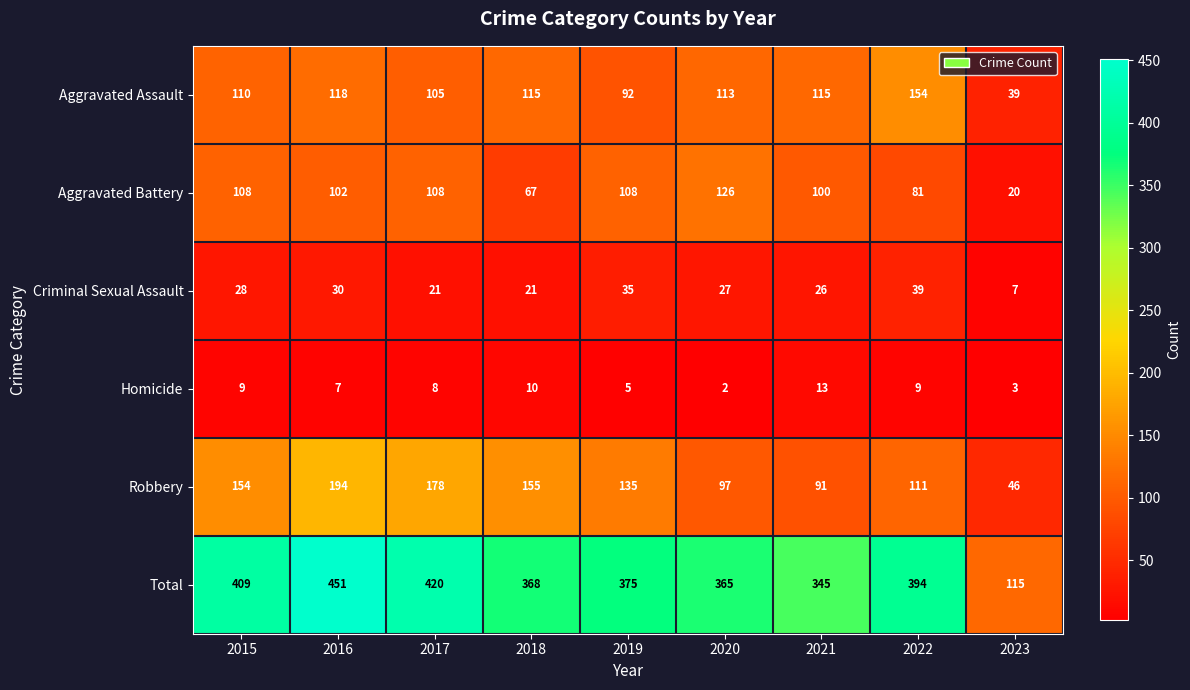

What is the sum of the Robbery values at 2016 and 2019?

329